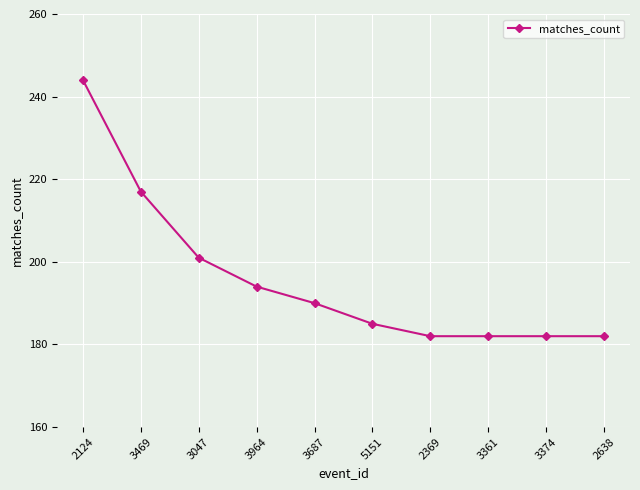

What is the label of the 9th point from the right?

3469